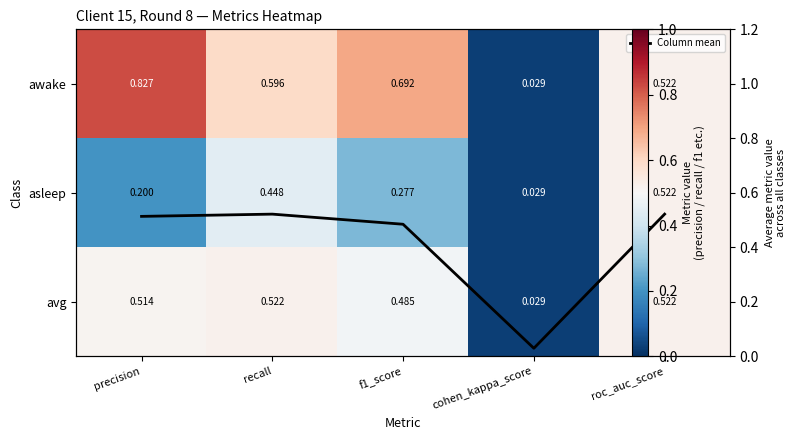

Rank the series at cohen_kappa_score from highest to lowest value.

awake, asleep, avg, Column mean